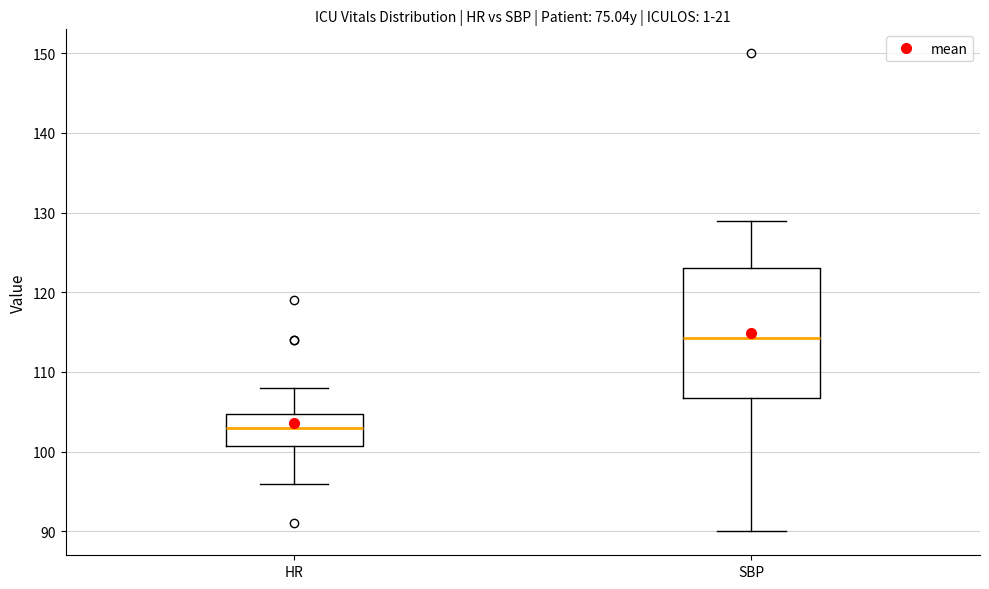

Reading left to right, read every box against the y-axis: the position of its median line, the range the box covers, and the ends of its whiskers. The values are not printed on the chart, so give them approximately, as read against the axis.

HR: median 103, box 101 to 105, whiskers 96 to 108
SBP: median 114, box 107 to 123, whiskers 90 to 129